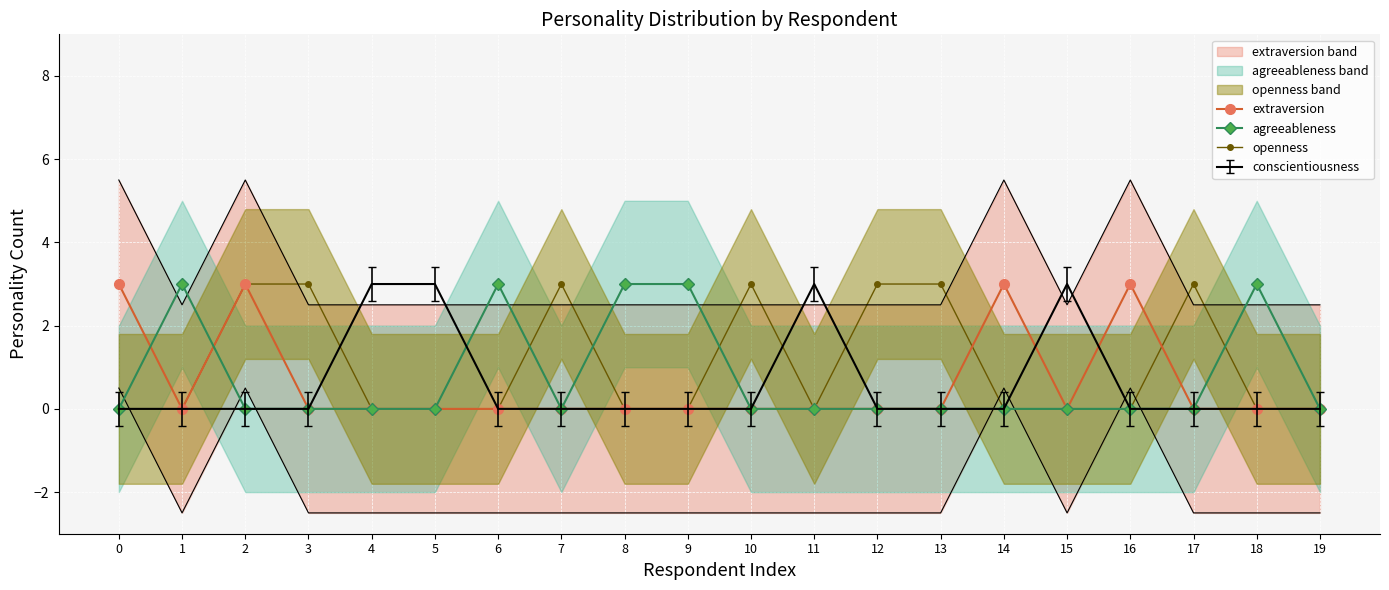

What is the value of the openness point at the 11th from the left?

3